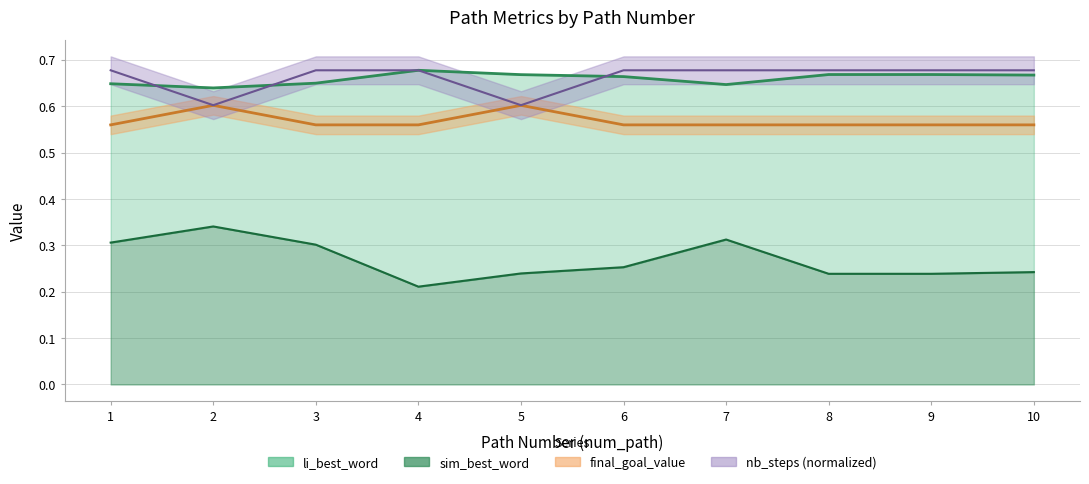

Is it true that sim_best_word equals 0.3 at 2?

True